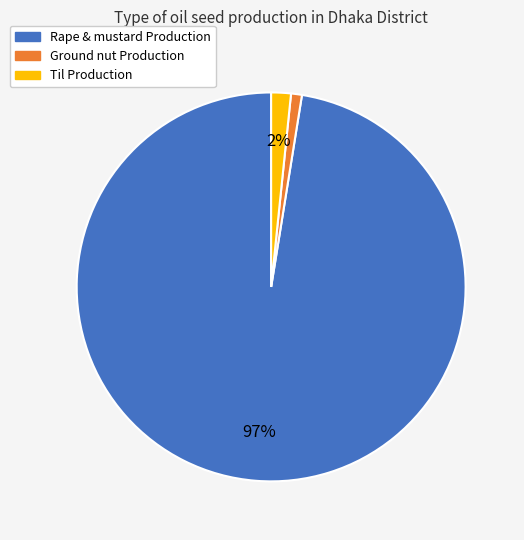

Count the number of slices in the pie.

3